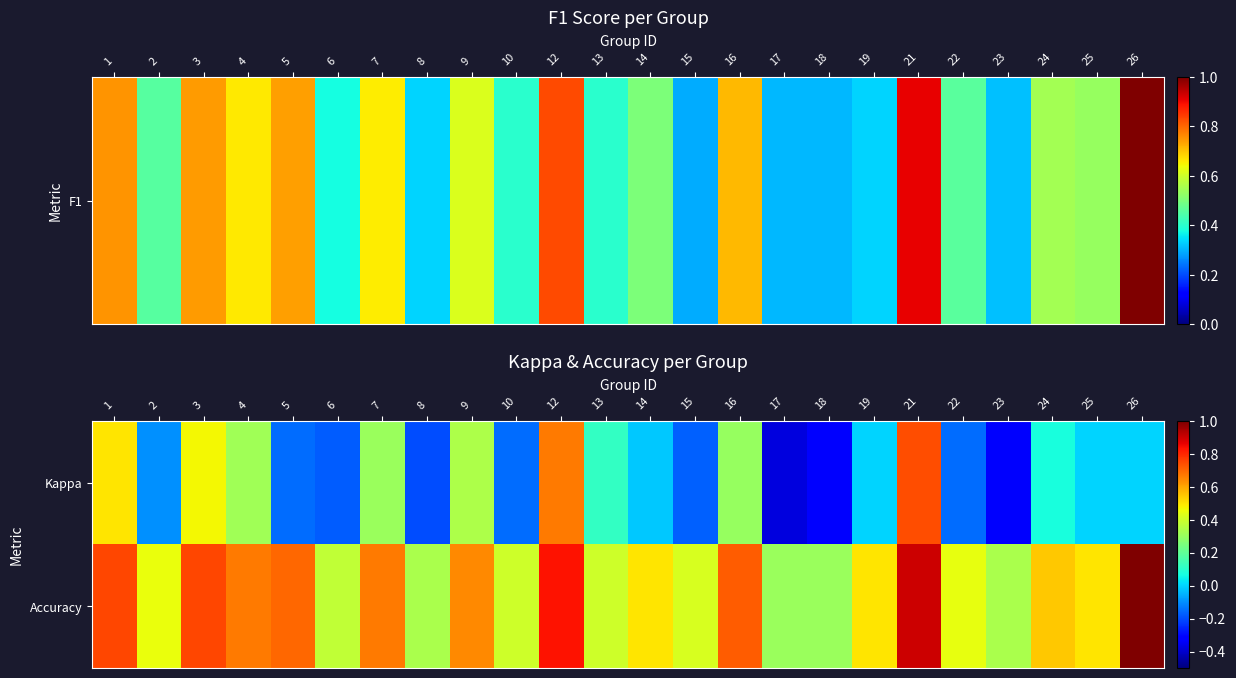

What is the total value across all series at 15?

0.2